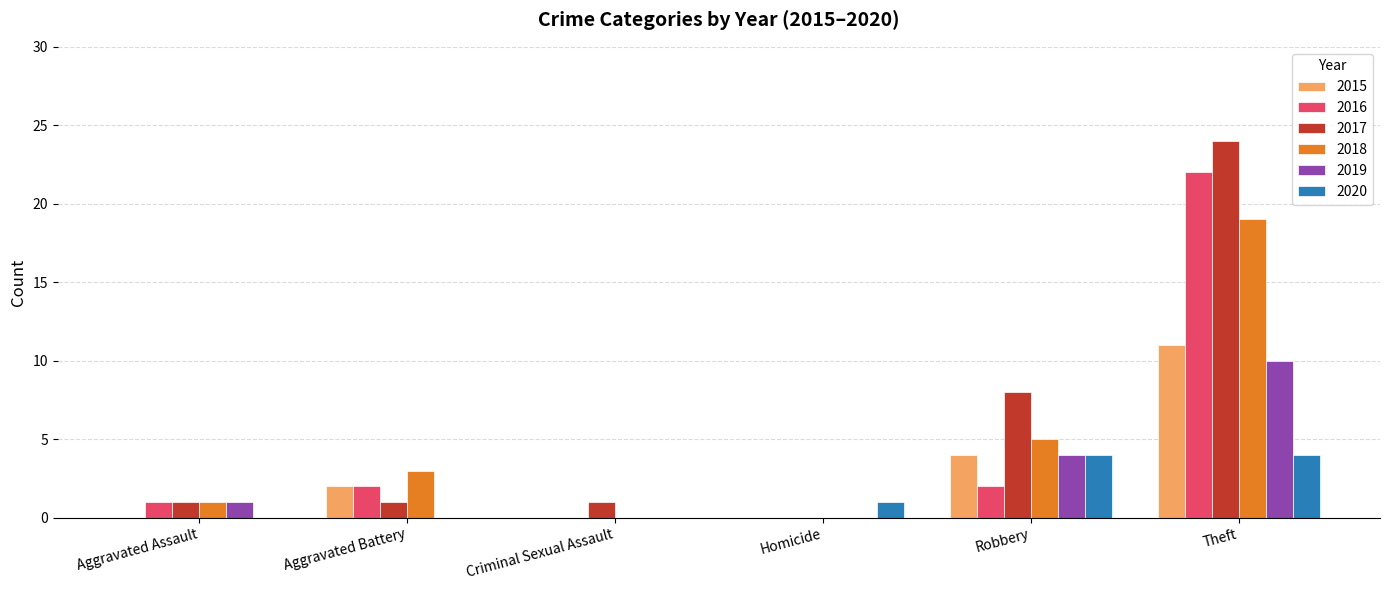

At which label does 2016 reach its peak?

Theft